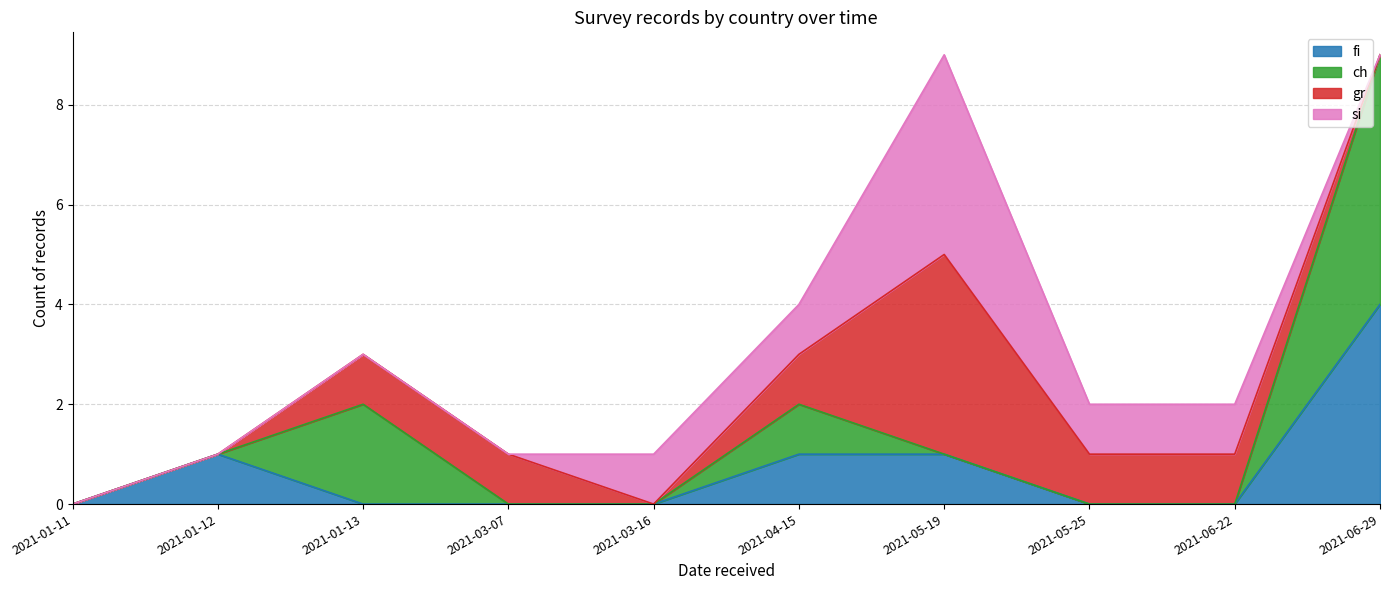

How many positive values does the fi series have?

4